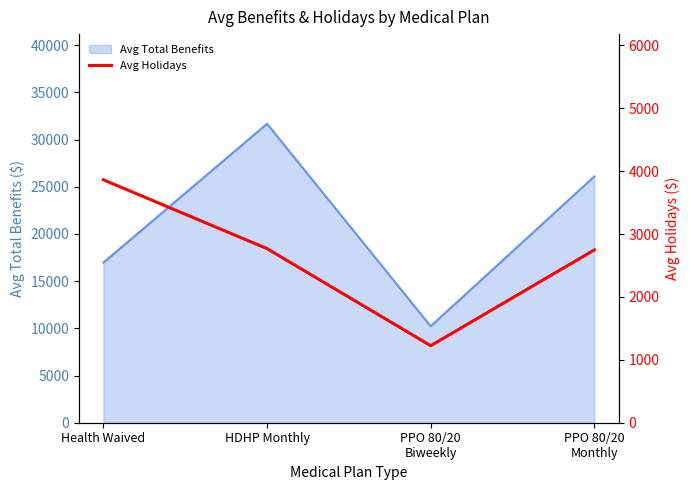

Which label corresponds to the smallest value in the chart?

PPO 80/20
Biweekly